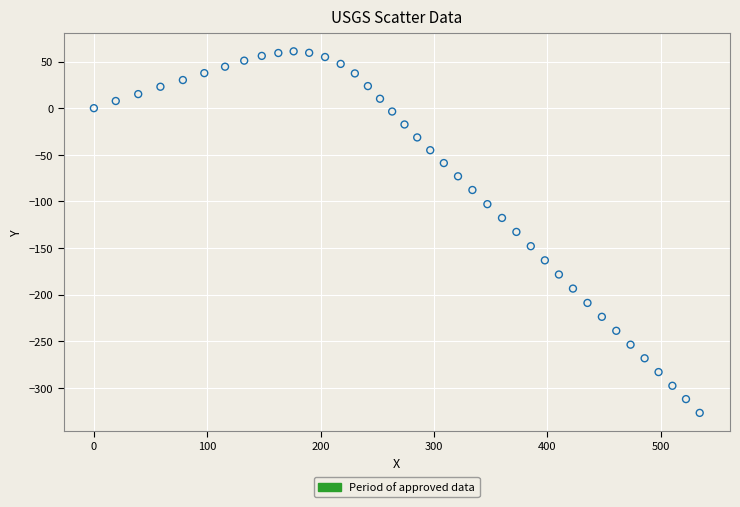

What is the range of Y values (max minus min)?

388.0